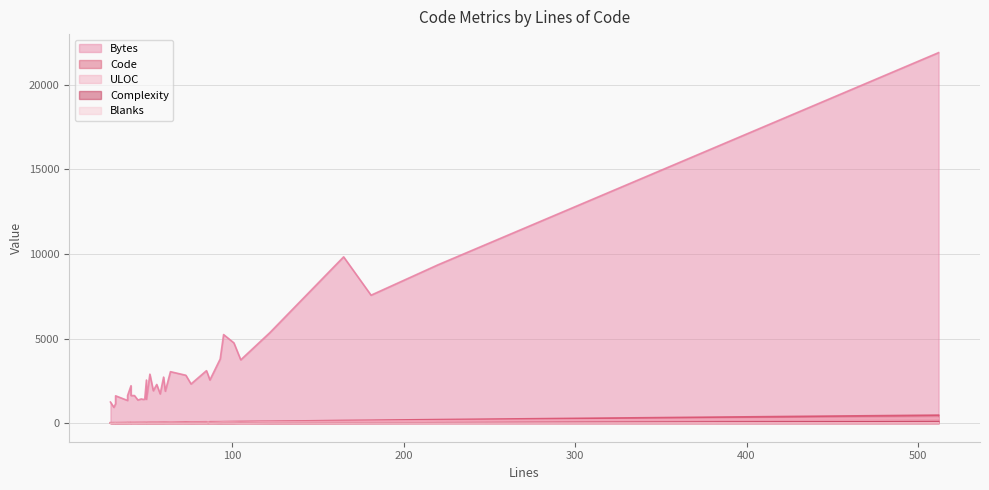

Which category has the highest value in the ULOC series?

512